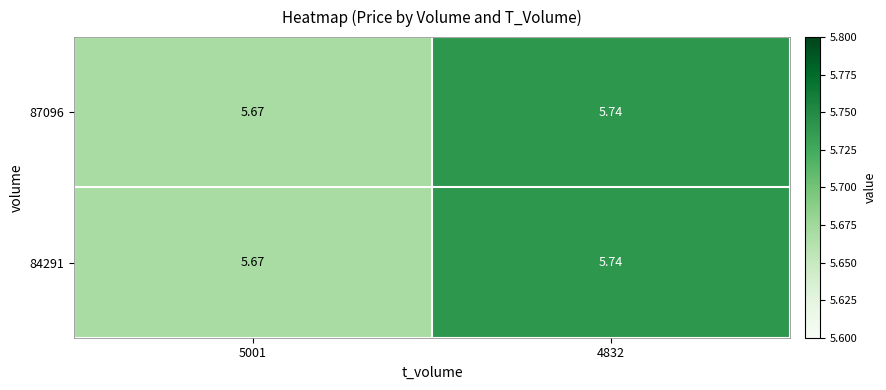

What is the total value across all series at 4832?

11.5